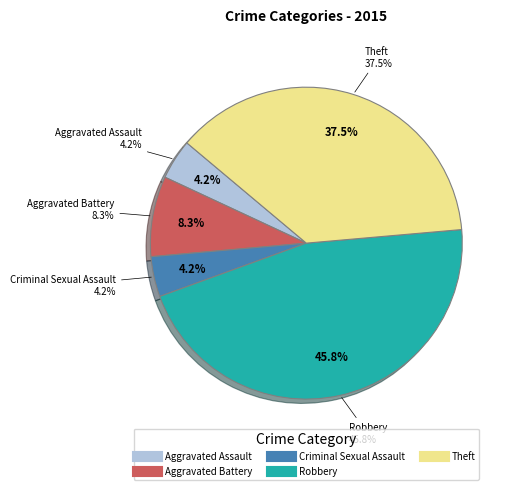

Which slice is the smallest?

Aggravated Assault